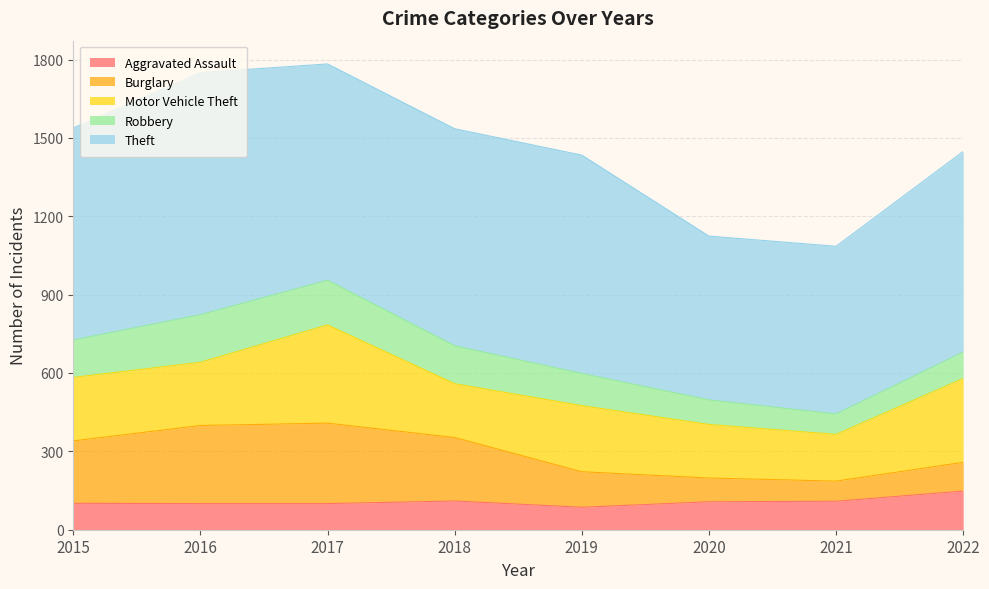

True or false: Motor Vehicle Theft and Aggravated Assault cross at least once.

False